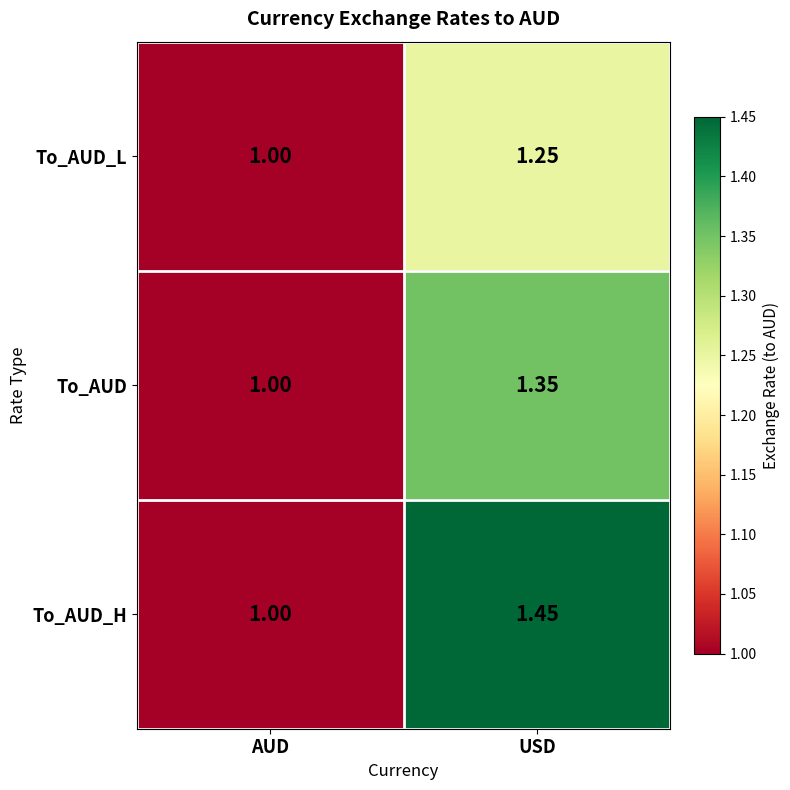

At which label does To_AUD reach its peak?

USD